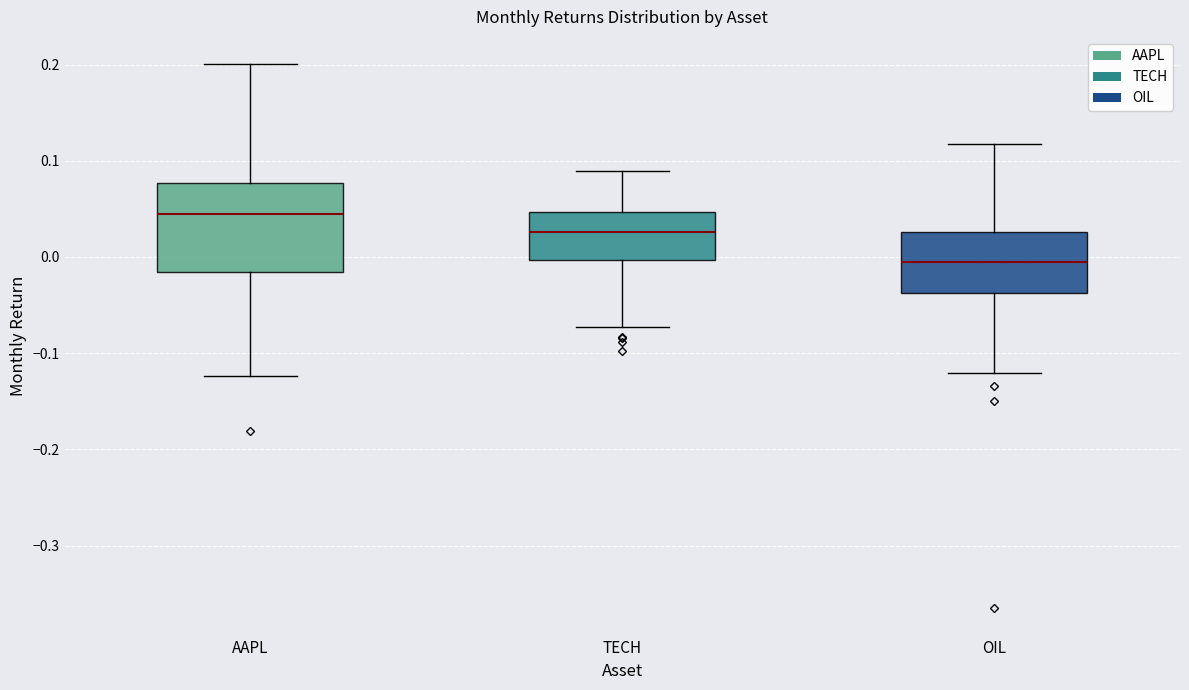

Reading left to right, read every box against the y-axis: the position of its median line, the range the box covers, and the ends of its whiskers. The values are not printed on the chart, so give them approximately, as read against the axis.

AAPL: median 0.04, box -0.02 to 0.08, whiskers -0.12 to 0.20
TECH: median 0.03, box 0.00 to 0.05, whiskers -0.07 to 0.09
OIL: median -0.01, box -0.04 to 0.03, whiskers -0.12 to 0.12